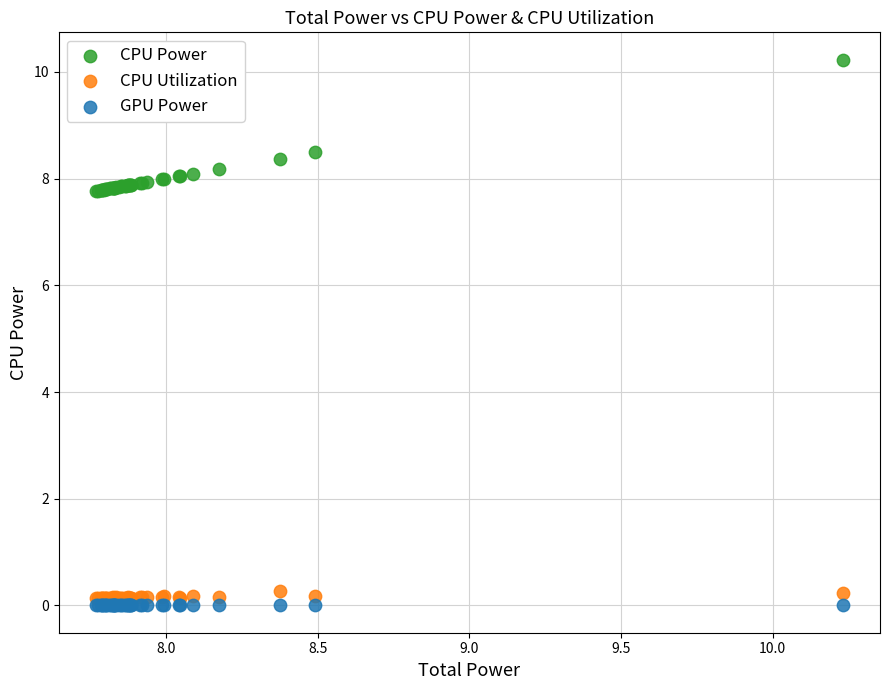

Which series contains the highest Y value?

CPU Power